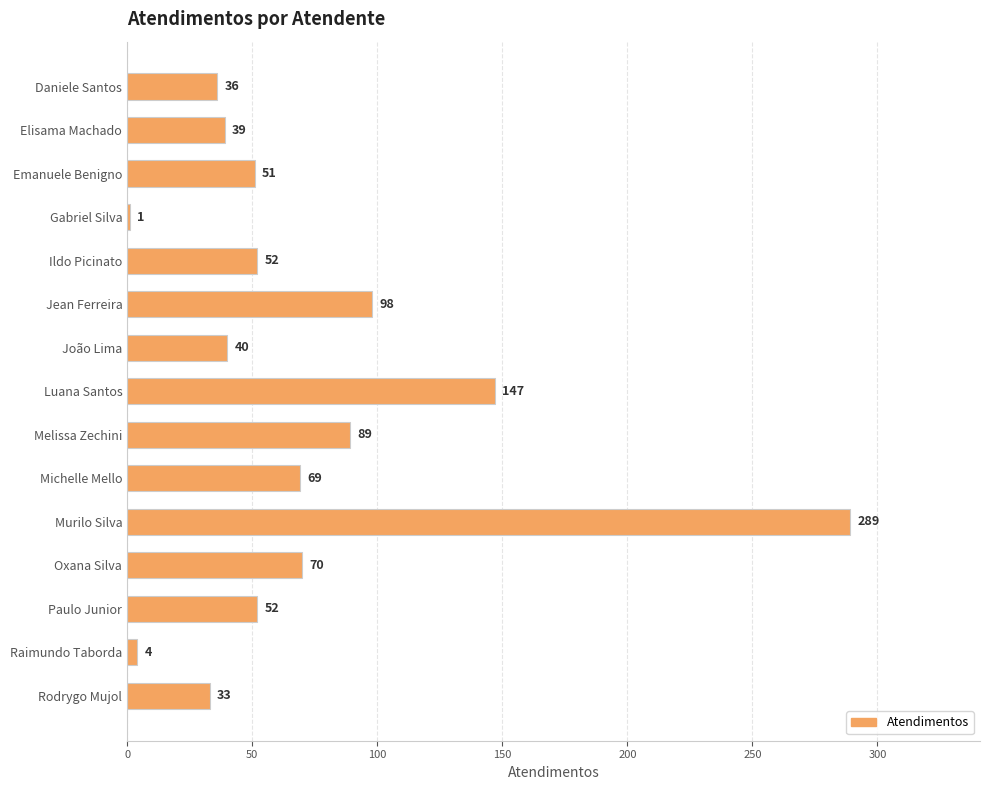

What is the approximate value at Ildo Picinato, to the nearest 5?

50